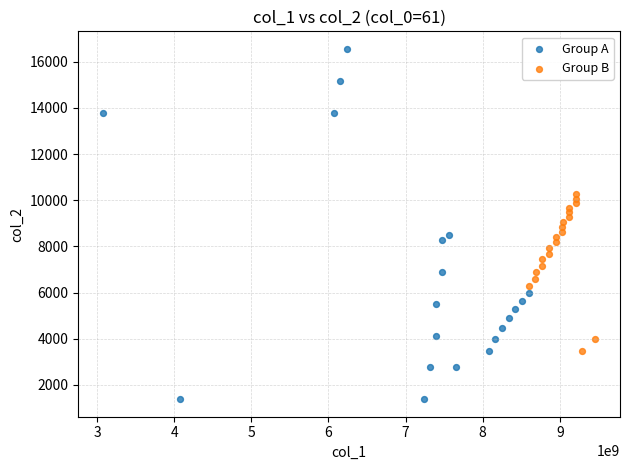

Which series has the largest Y range (max minus min)?

Group A